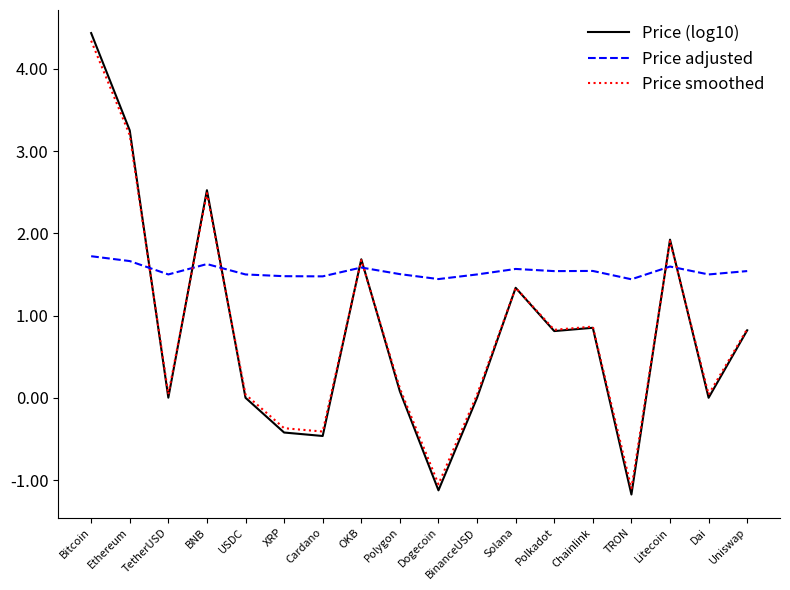

What is the maximum value shown in the chart?

4.4